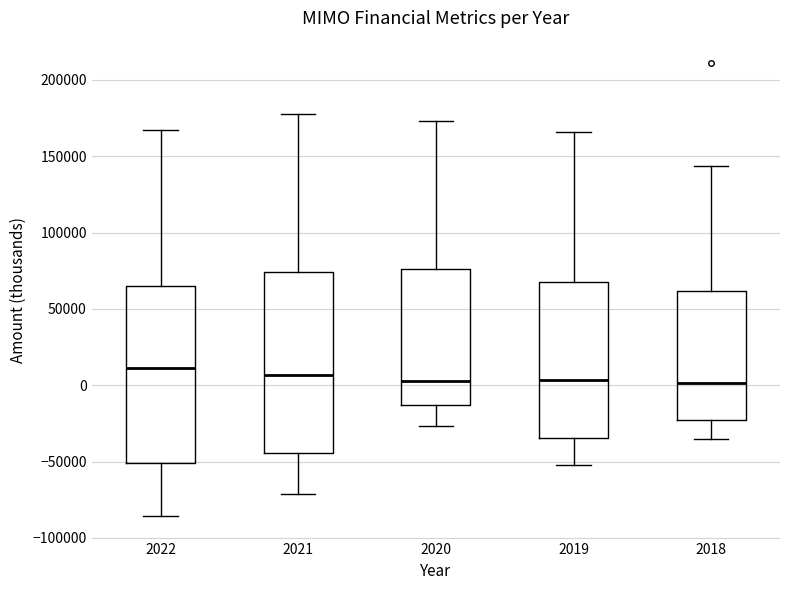

Reading left to right, read every box against the y-axis: the position of its median line, the range the box covers, and the ends of its whiskers. The values are not printed on the chart, so give them approximately, as read against the axis.

2022: median 10000, box -50000 to 65000, whiskers -85000 to 165000
2021: median 5000, box -45000 to 75000, whiskers -70000 to 175000
2020: median 5000, box -15000 to 75000, whiskers -25000 to 175000
2019: median 5000, box -35000 to 70000, whiskers -50000 to 165000
2018: median 0, box -25000 to 60000, whiskers -35000 to 145000